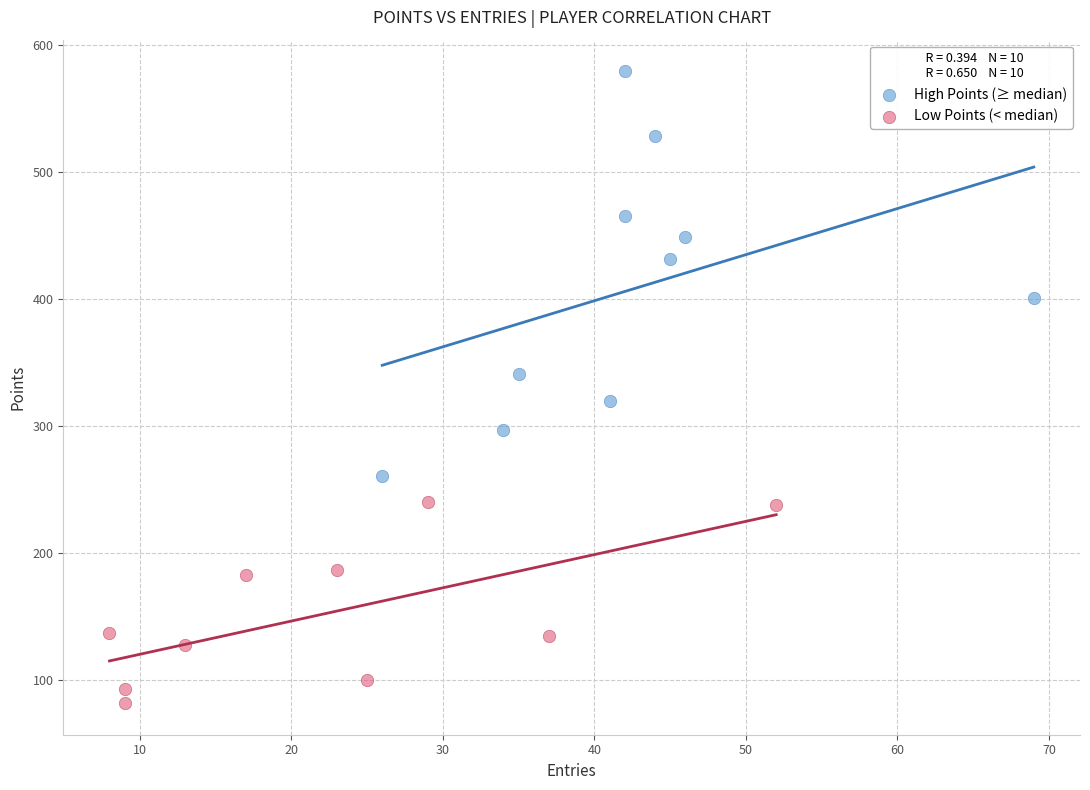

Which series has the largest Y range (max minus min)?

High Points (≥ median)